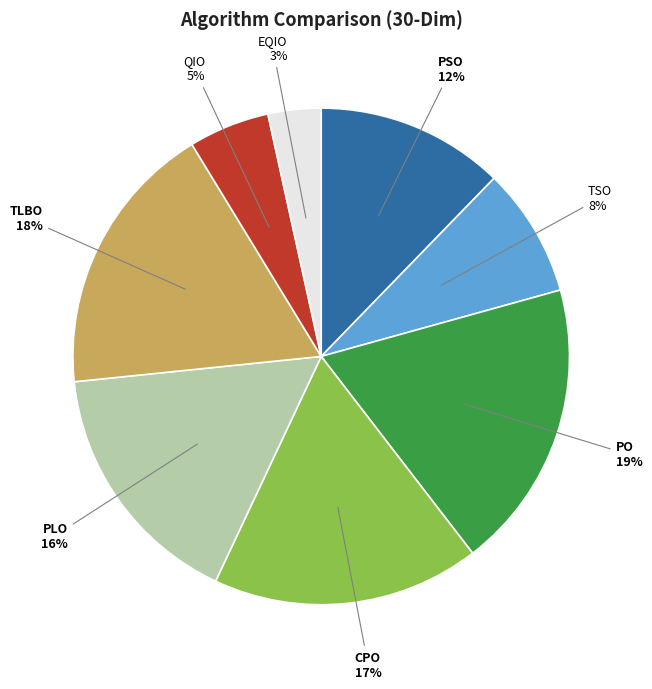

The PO slice represents 19% of the pie. True or false?

True